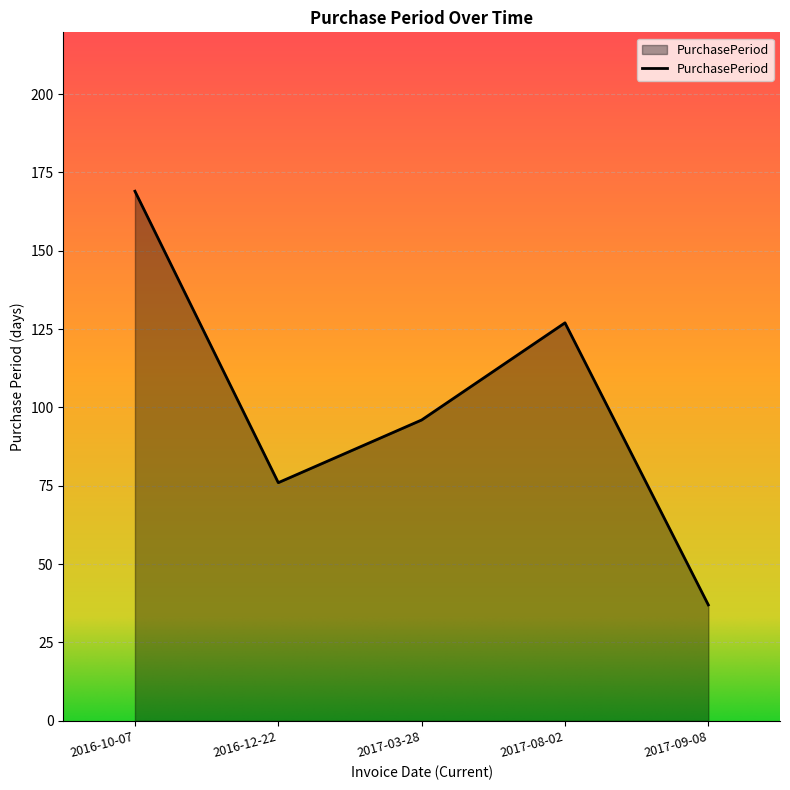

True or false: the data has more than 2 interior local peaks.

False